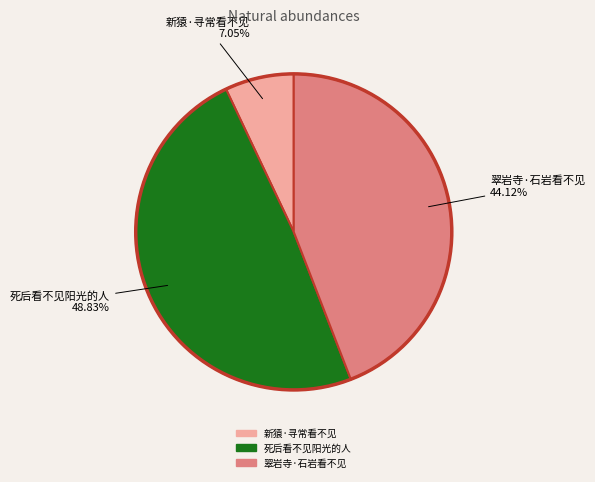

Is it true that 翠岩寺·石岩看不见 is 44% of the pie?

True